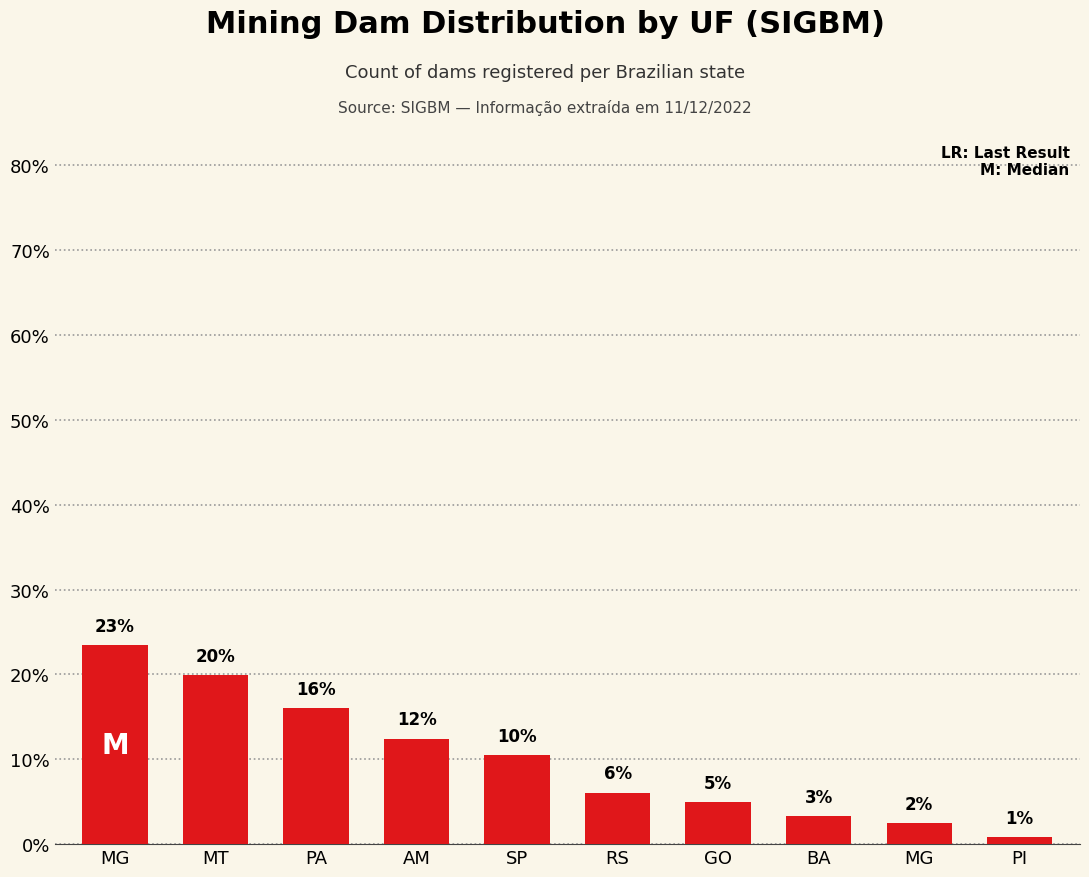

At which label is the value closest to 12?

AM